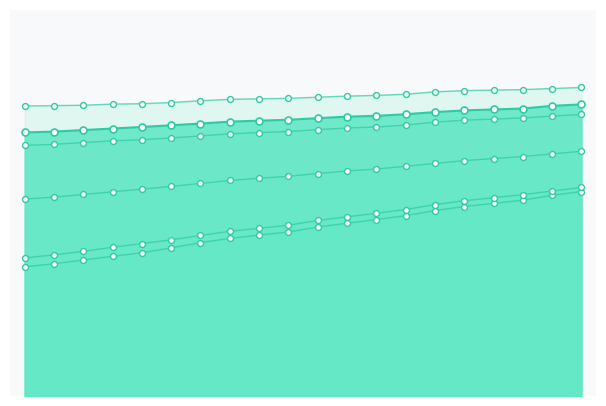

At which category is the sum across all series the highest?

19